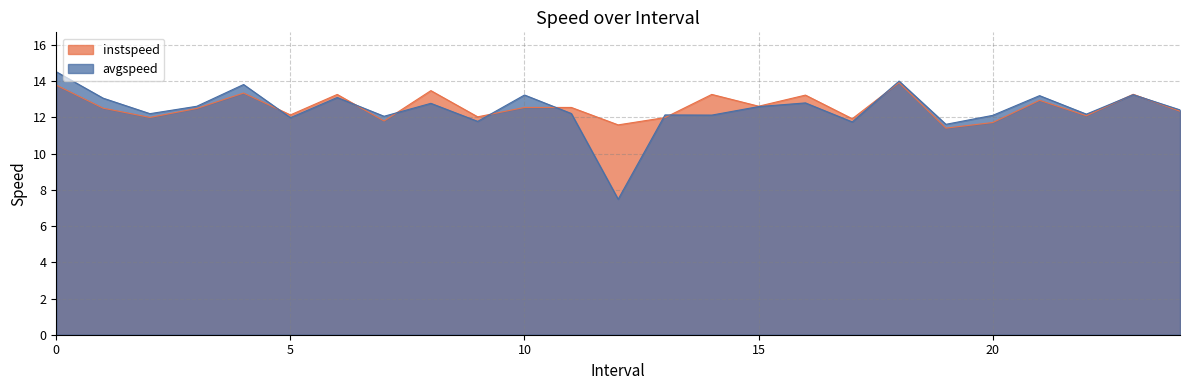

What is the difference between the second highest and minimum values in the instspeed series?

2.4